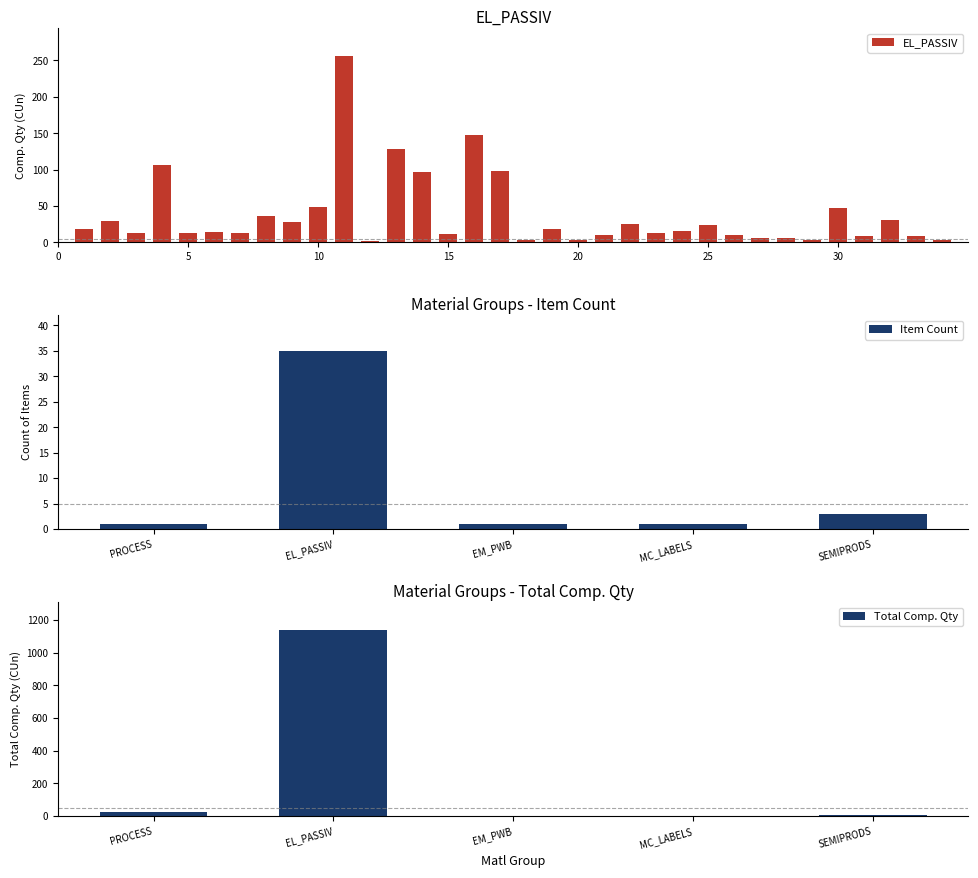

The value of Count at EM_PWB is 0. True or false?

False